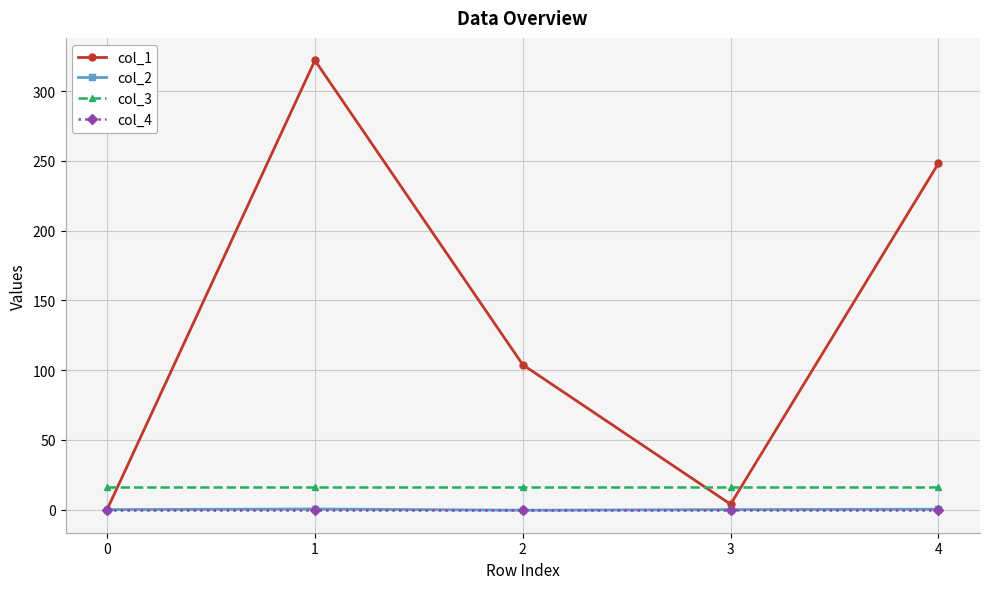

The value of col_3 at 2 is 28.6. True or false?

False